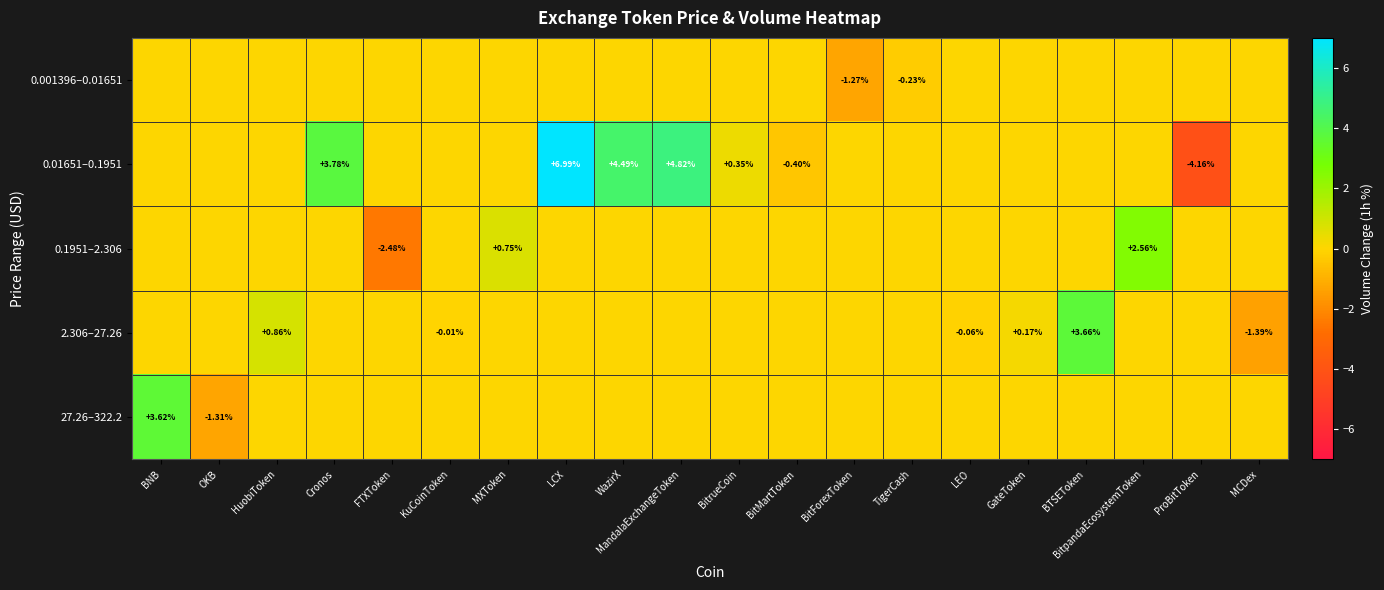

How many data points in 0.01651–0.1951 are less than 0?

2